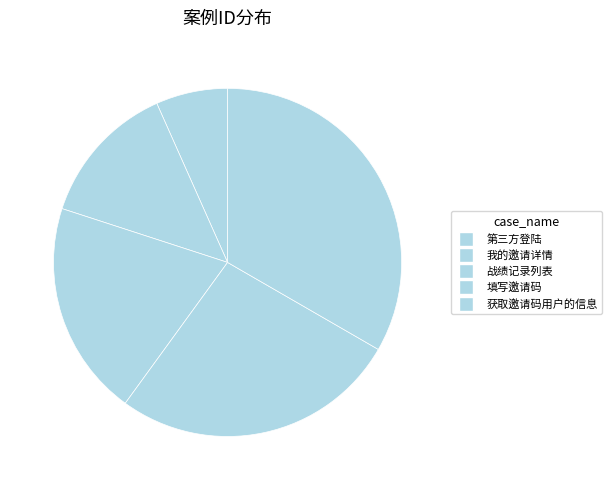

Combined, what portion of the pie is 战绩记录列表 and 我的邀请详情?

33.3%